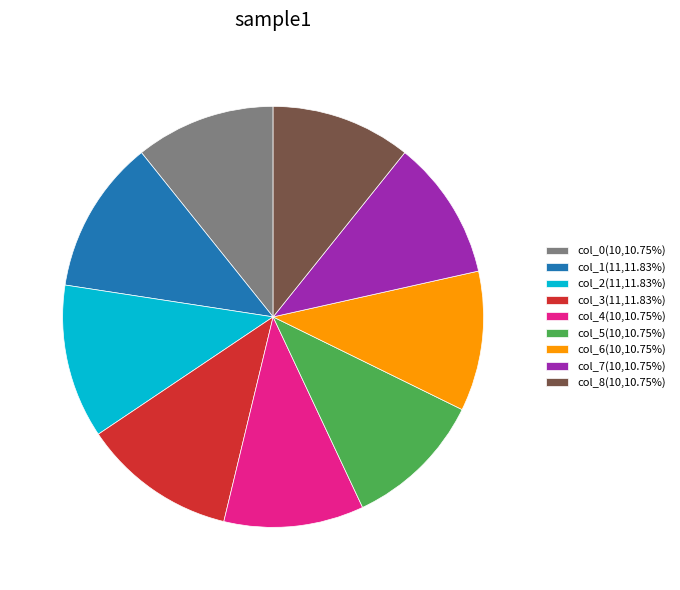

Does any single category account for the majority?

No